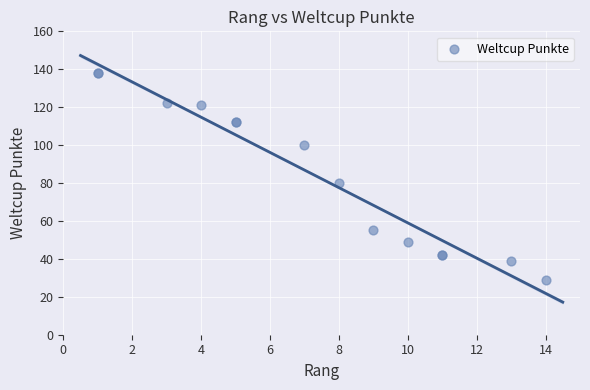

What Y value in the scatter plot is closest to 83?

80